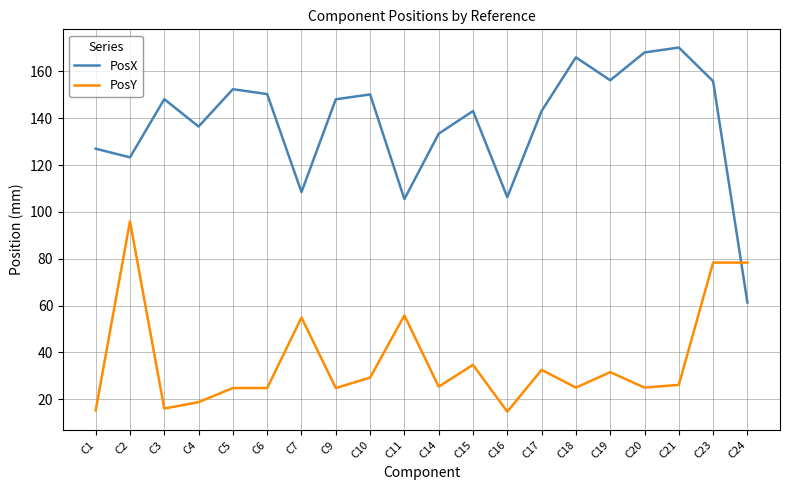

What is the spread (max minus min) of values at C1?

111.8